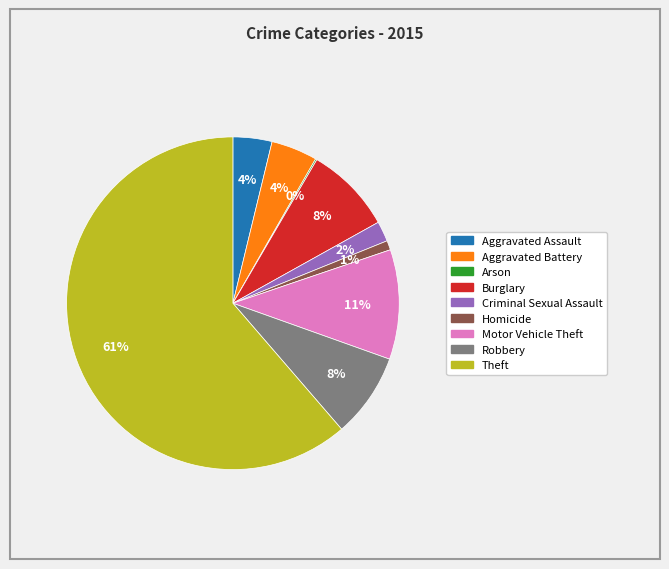

Combined, do Burglary and Robbery account for over 50%?

No